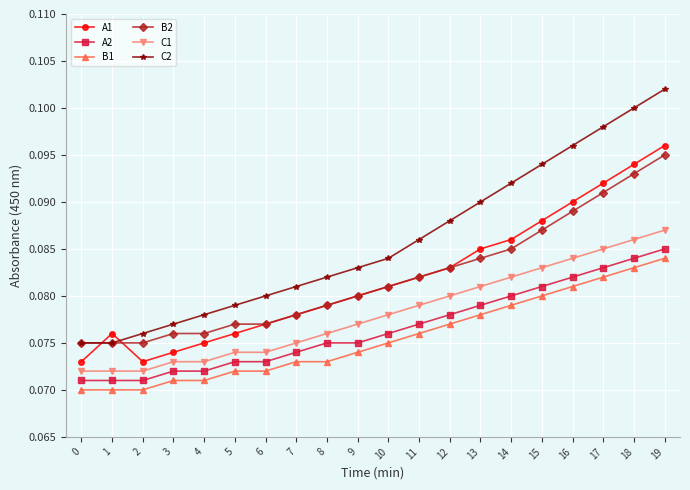

True or false: B2 has a value of 0.1 at 1.

True